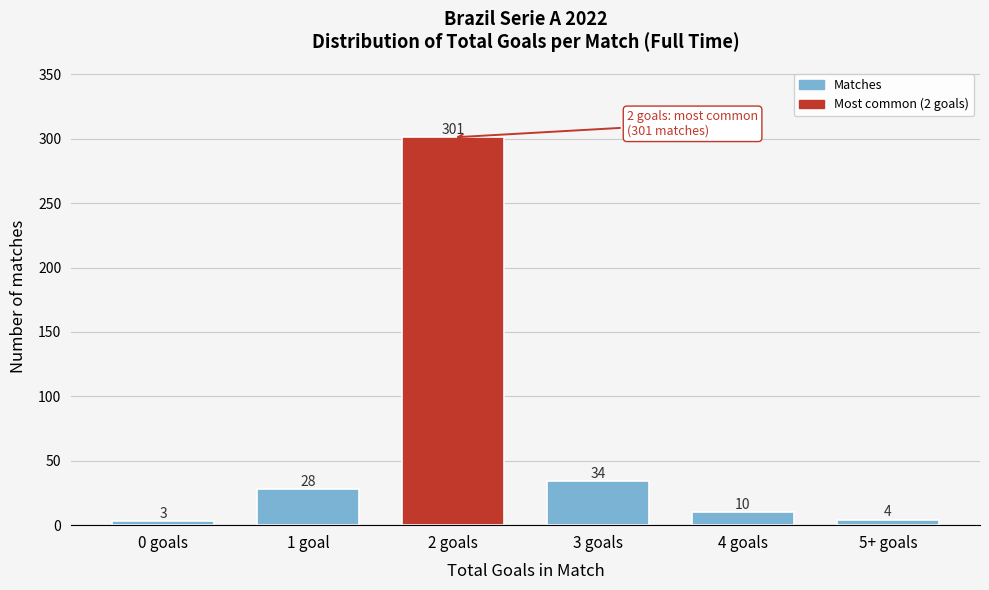

Reading left to right, transcribe all the data shown in this chart.

0 goals=3	1 goal=28	2 goals=301	3 goals=34	4 goals=10	5+ goals=4